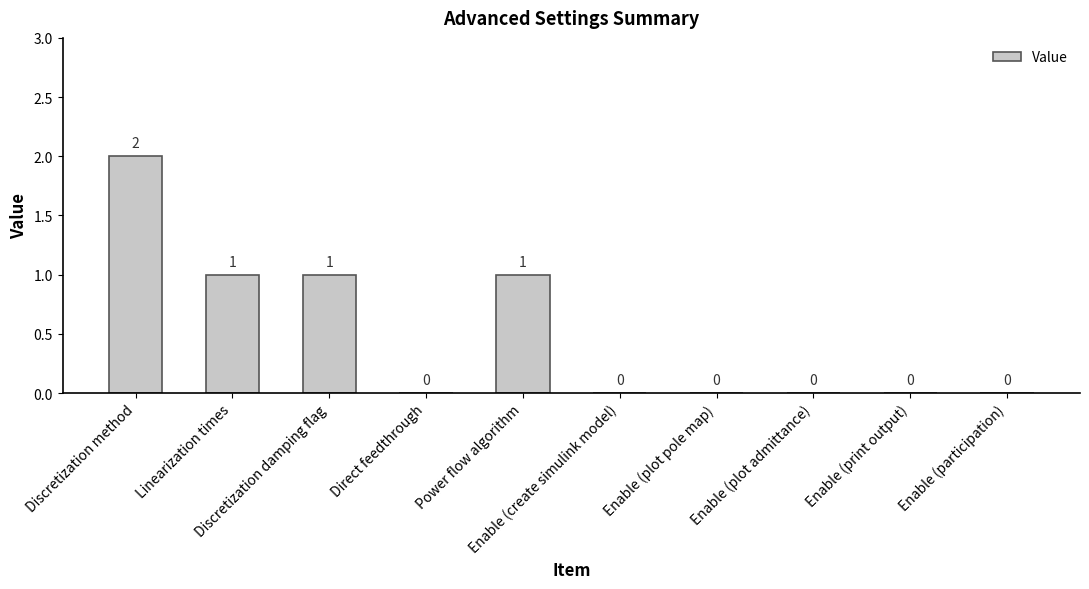

How many values are between 0 and 1?

9